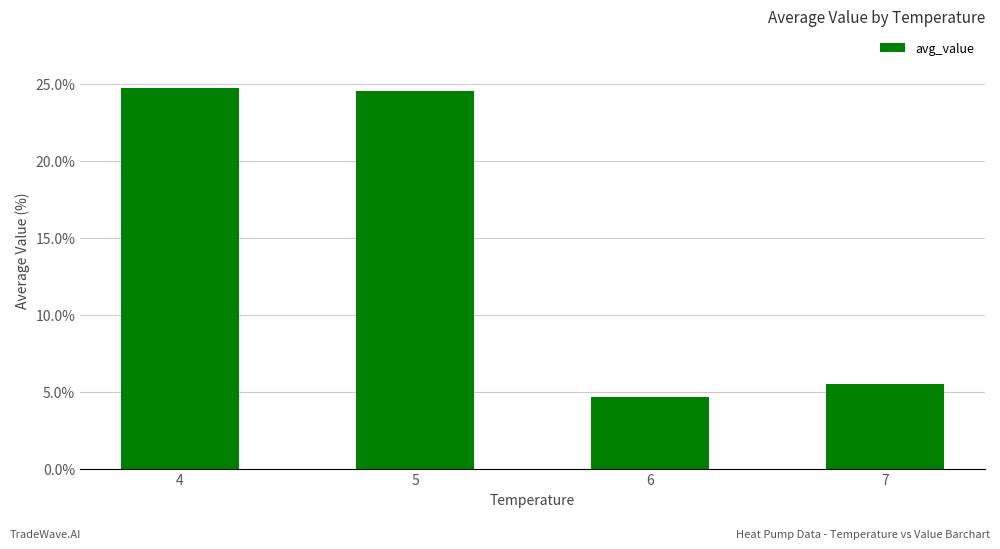

What is the average value?

14.9